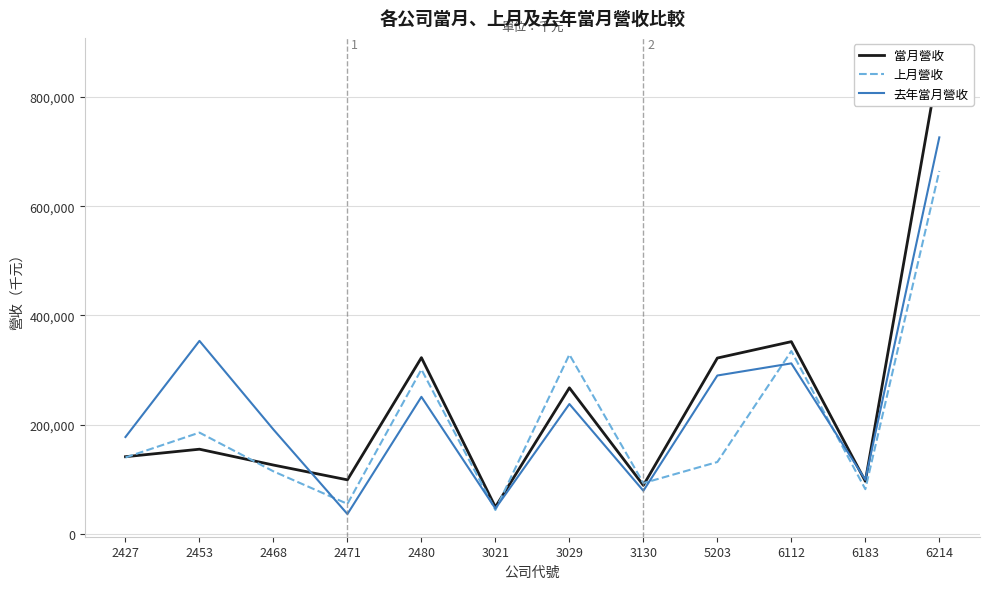

Where is 上月營收 nearest to the value 353968?

6112